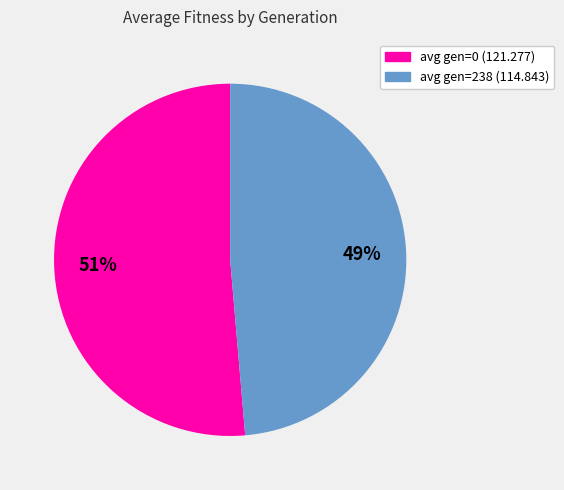

Between avg gen=0 (121.277) and avg gen=238 (114.843), which is larger?

avg gen=0 (121.277)